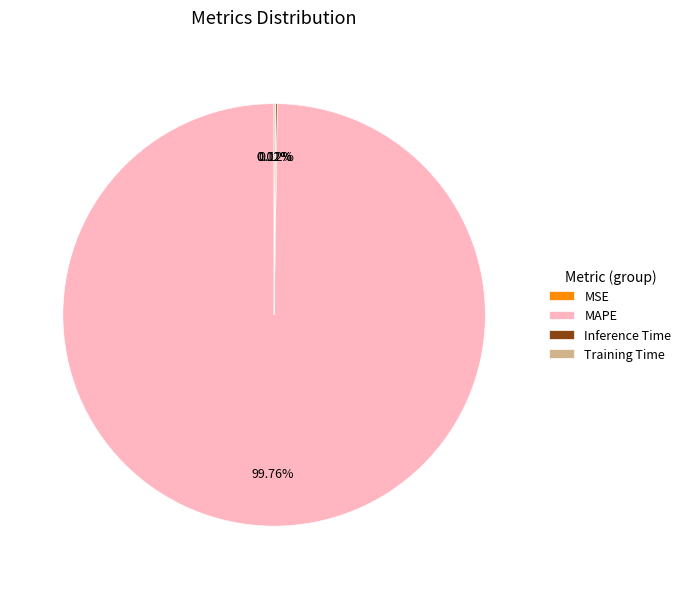

Which category has the biggest portion of the pie?

MAPE